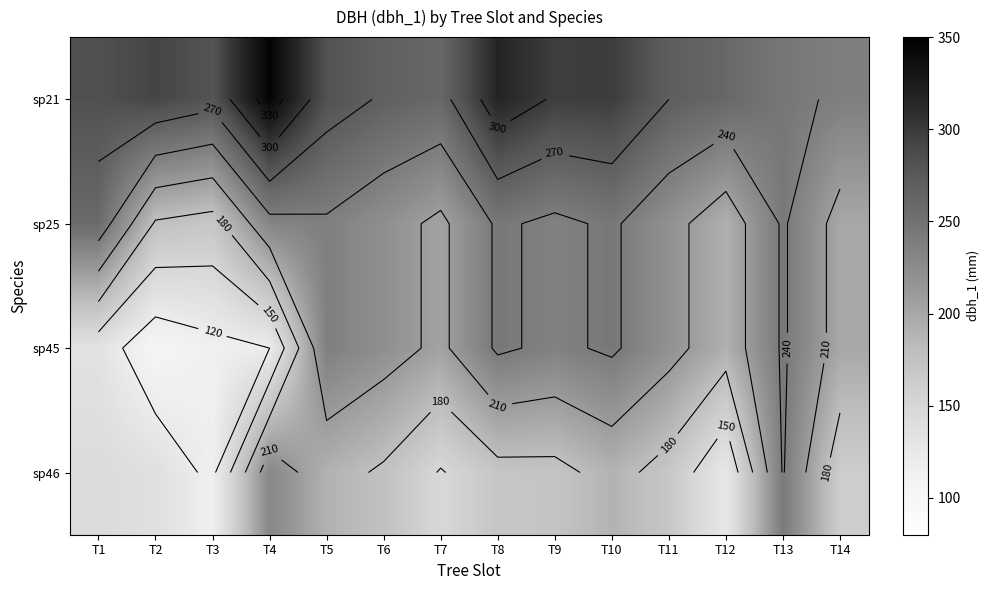

Is the value of sp45 at T4 greater than the value of sp25 at T6?

No